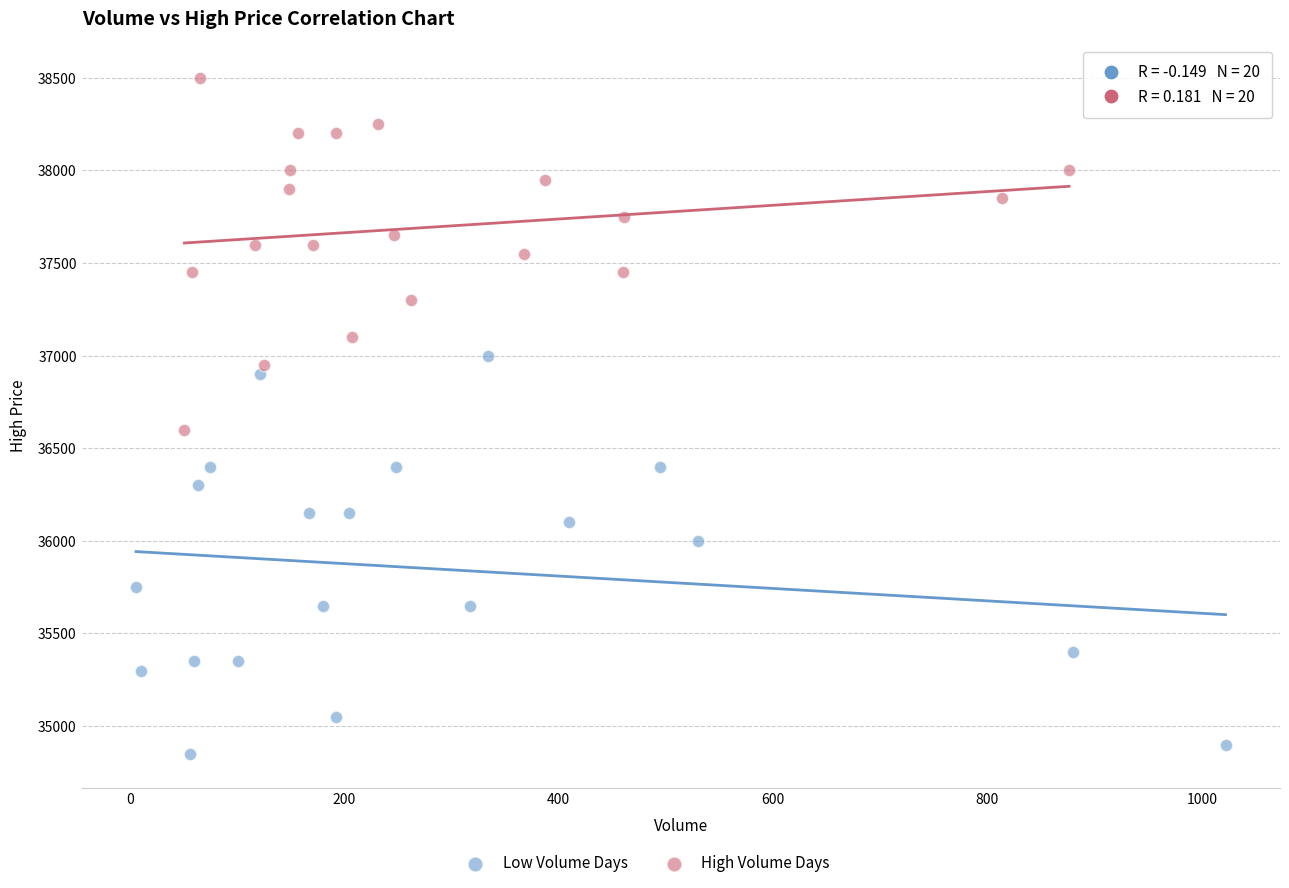

Which series has the largest Y range (max minus min)?

Low Volume Days